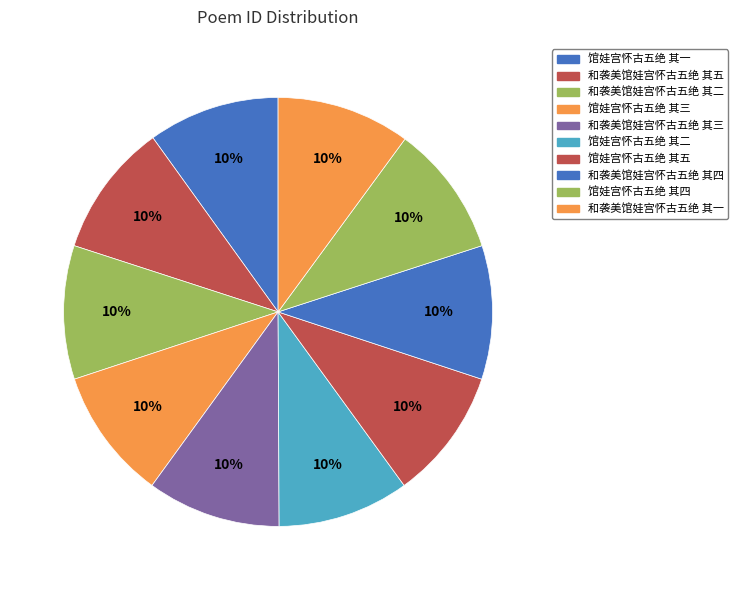

What is the total percentage of 馆娃宫怀古五绝 其五 and 和袭美馆娃宫怀古五绝 其四?

20.0%